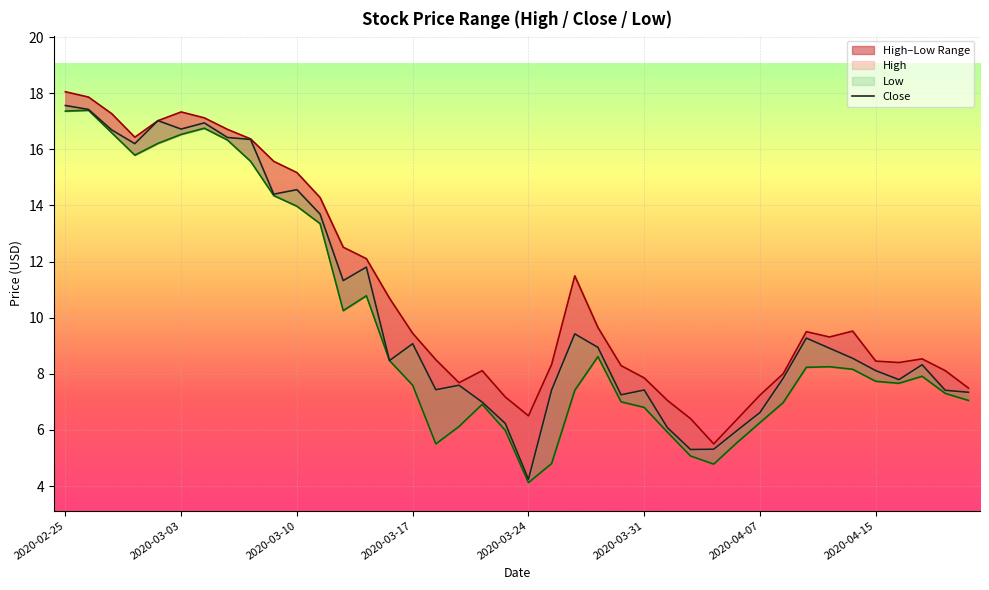

Which has a higher value, 27 or 32?

32